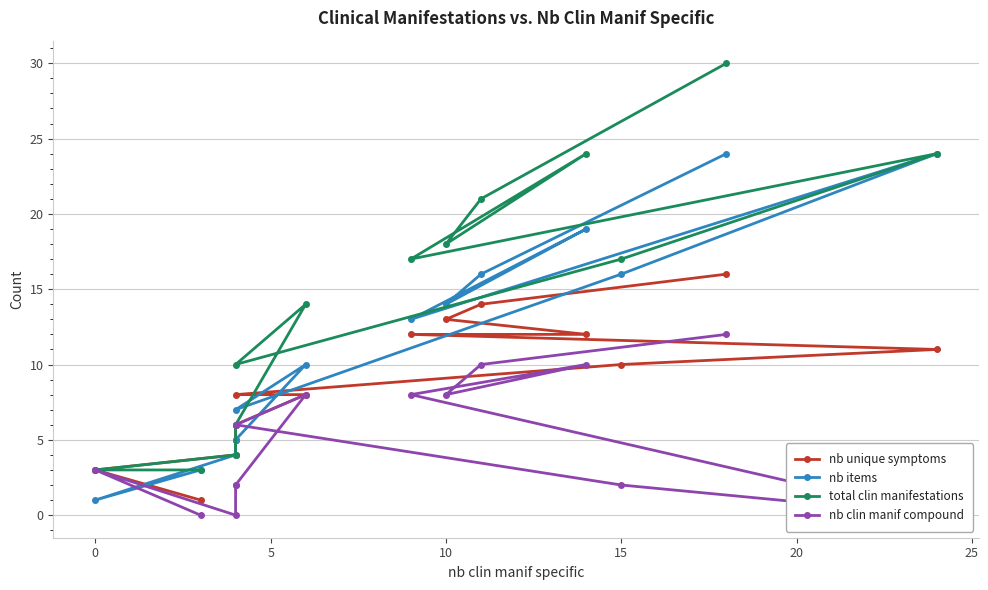

Reading left to right, what are all the values shown in this chart?

nb unique symptoms: 16	14	13	12	12	11	10	8	8	6	5	4	3	1
nb items: 24	16	14	19	13	24	16	7	10	5	5	4	1	3
total clin manifestations: 30	21	18	24	17	24	17	10	14	6	6	4	3	3
nb clin manif compound: 12	10	8	10	8	0	2	6	8	2	2	0	3	0